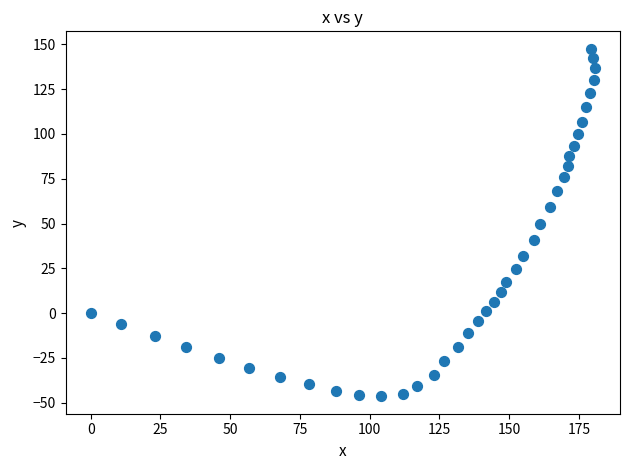

What is the range of X values (max minus min)?

180.7